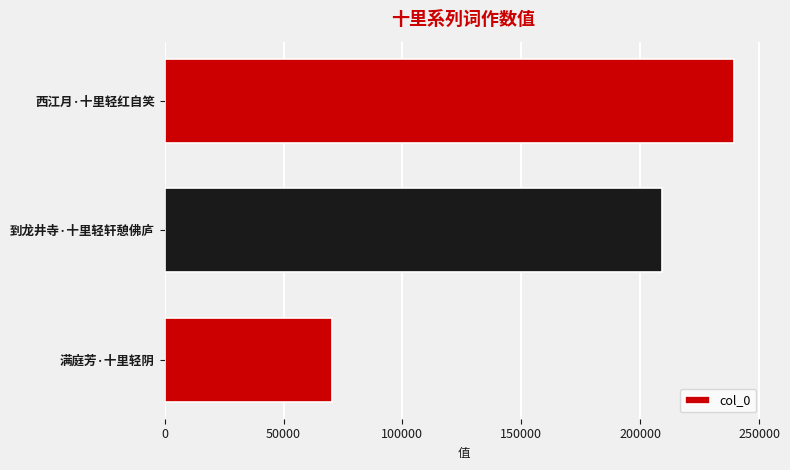

Where is the data nearest to the value 154868?

到龙井寺·十里轻轩憩佛庐